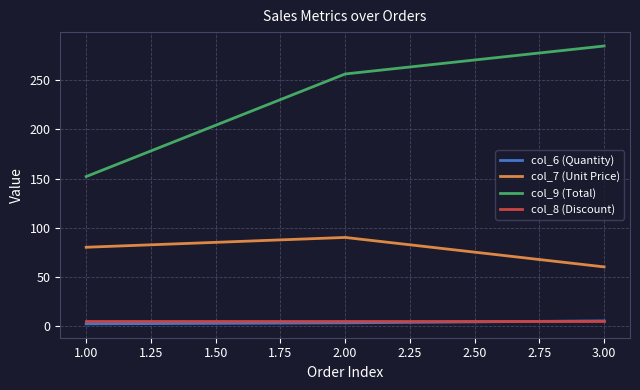

Which series has the widest spread of values?

col_9 (Total)